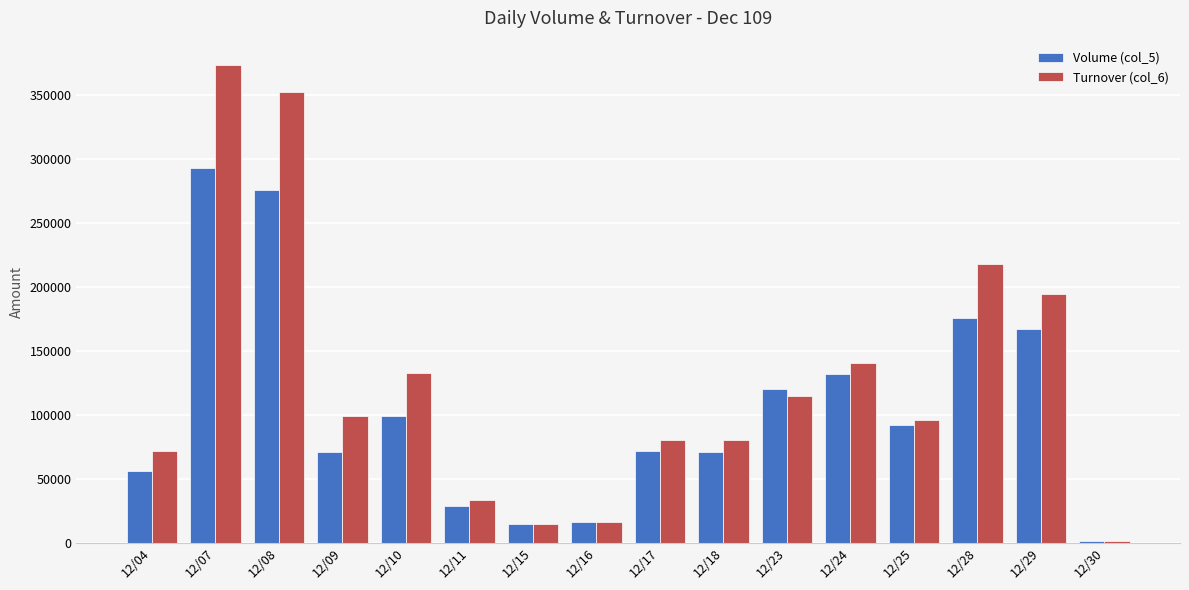

What is the greatest value displayed?

373780